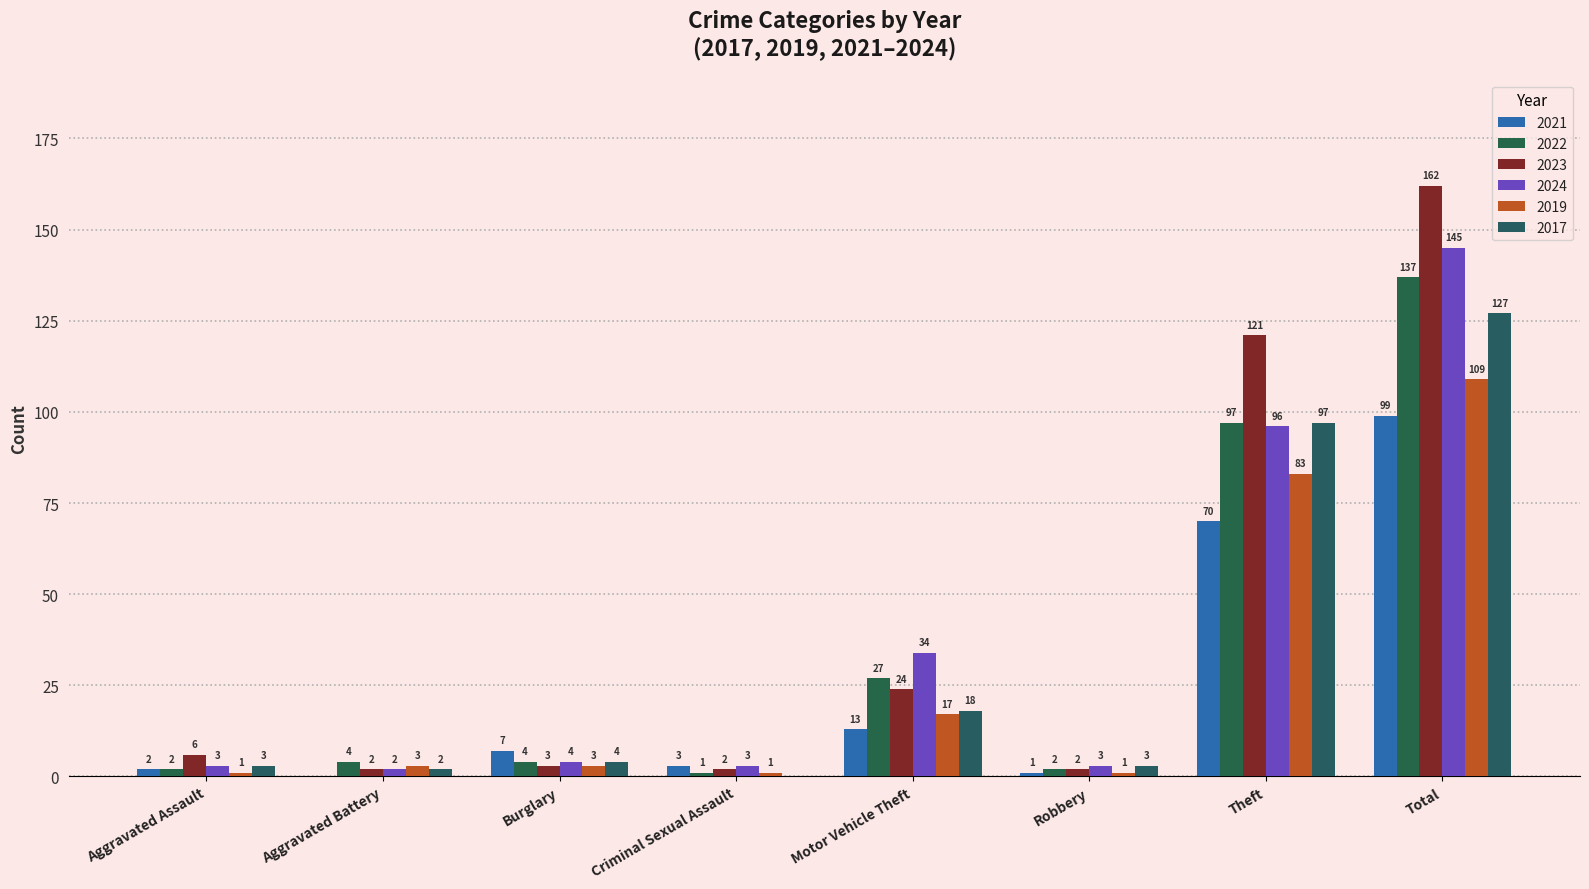

How many categories are shown in the chart?

8